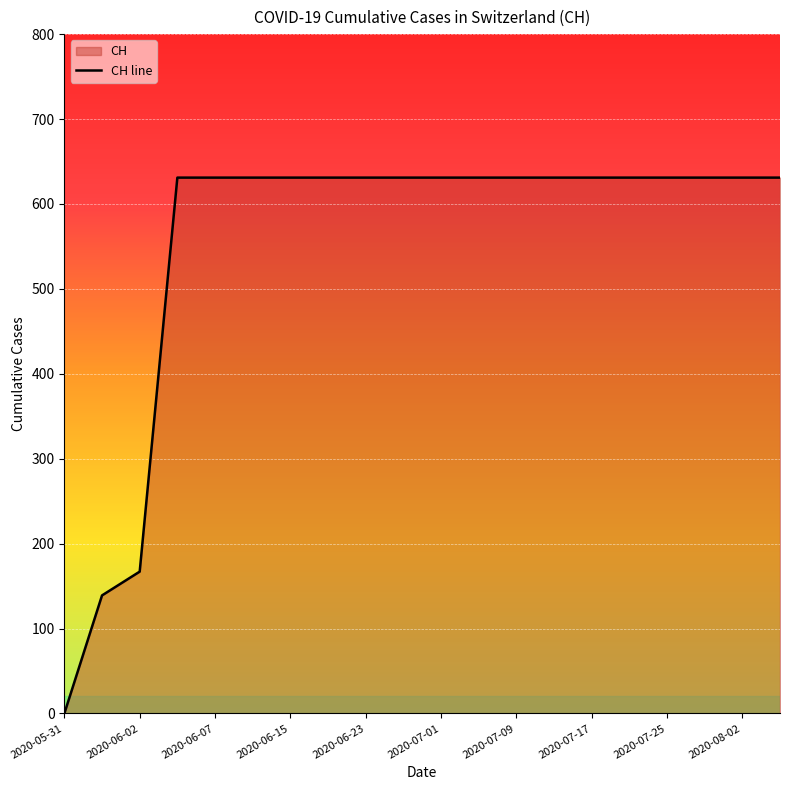

True or false: there are more than 2 points higher than both neighbors.

False